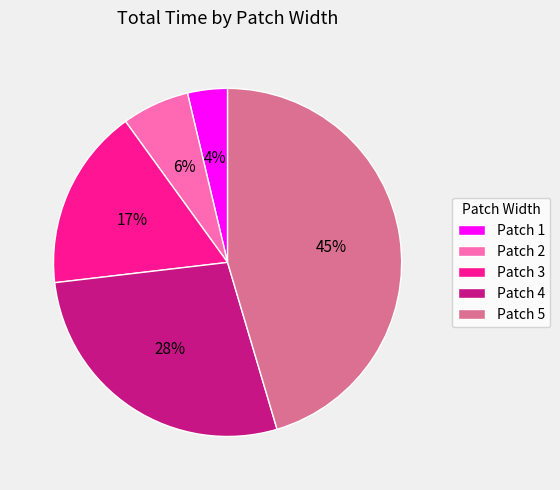

Rank the categories by value from lowest to highest.

Patch 1, Patch 2, Patch 3, Patch 4, Patch 5